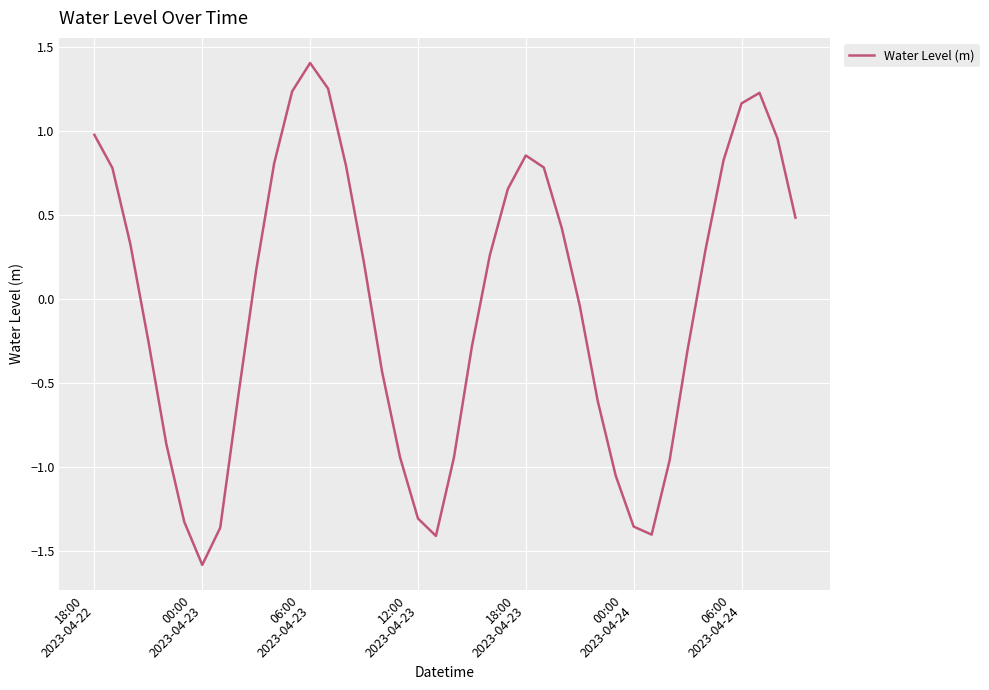

What is the difference between the maximum and minimum values?

3.0